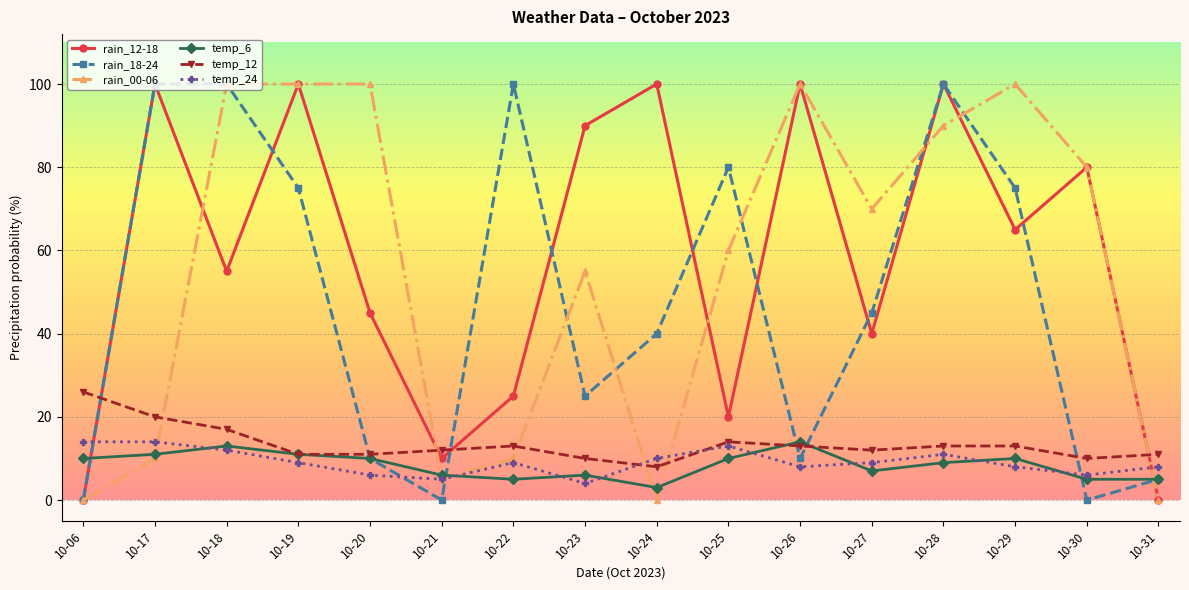

Between 10-21 and 10-26, which series saw the biggest shift?

rain_00-06